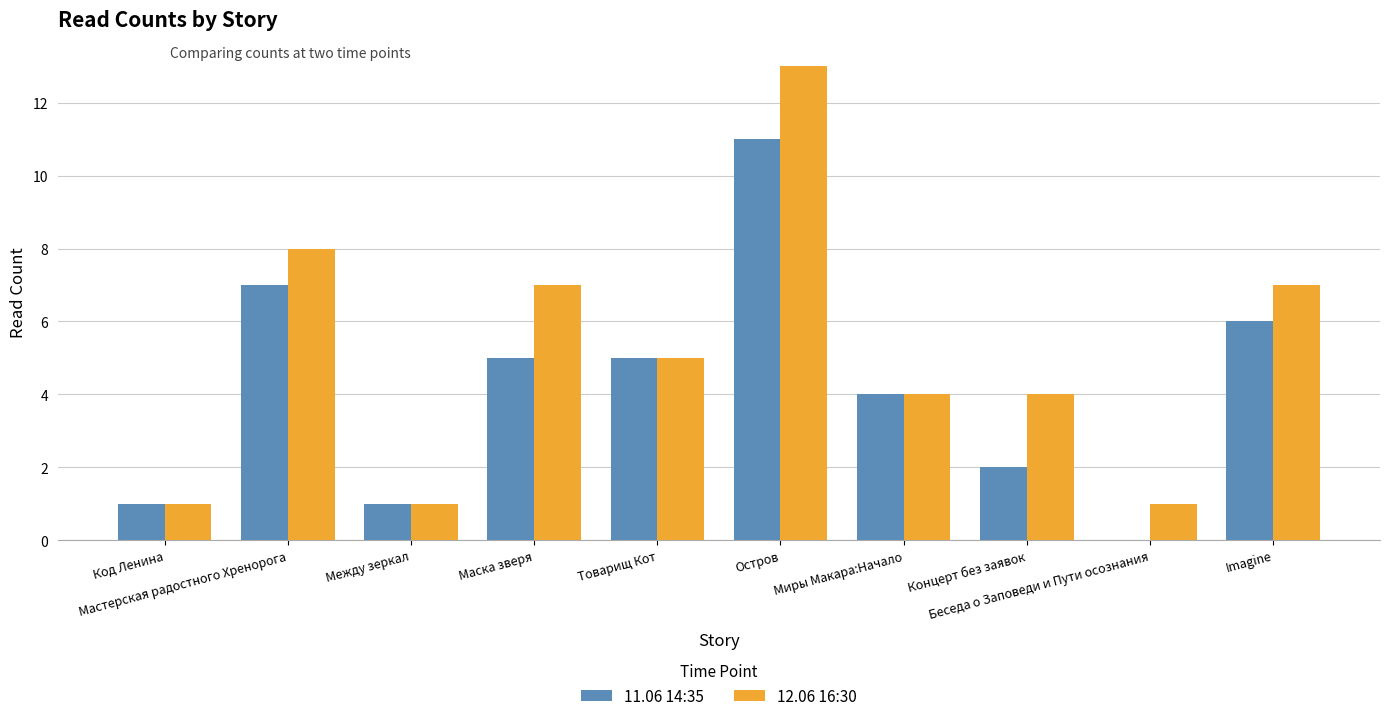

Which series has the largest total across all categories?

12.06 16:30